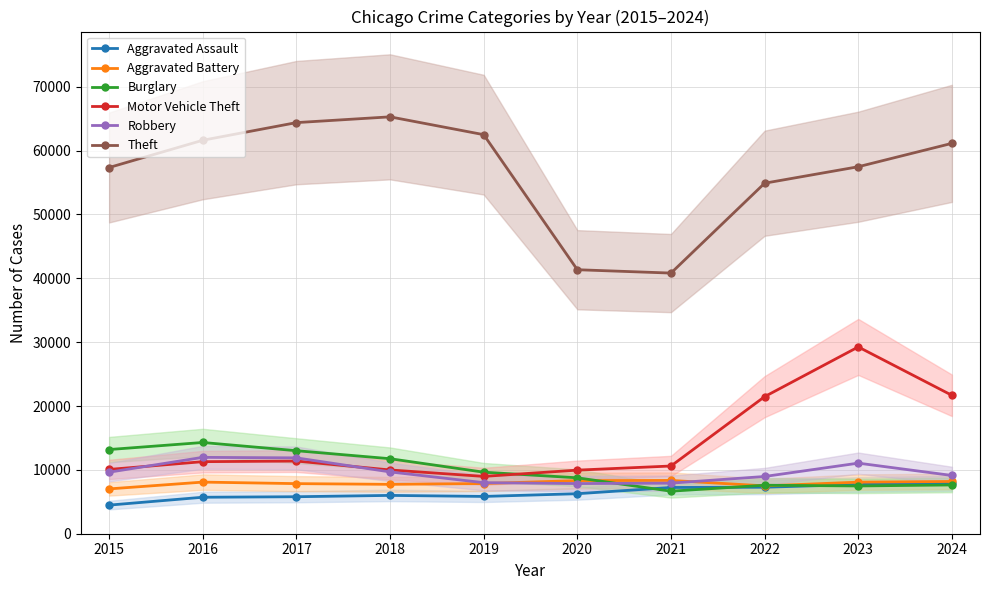

What is the difference between the highest and lowest values at 2020?

35081